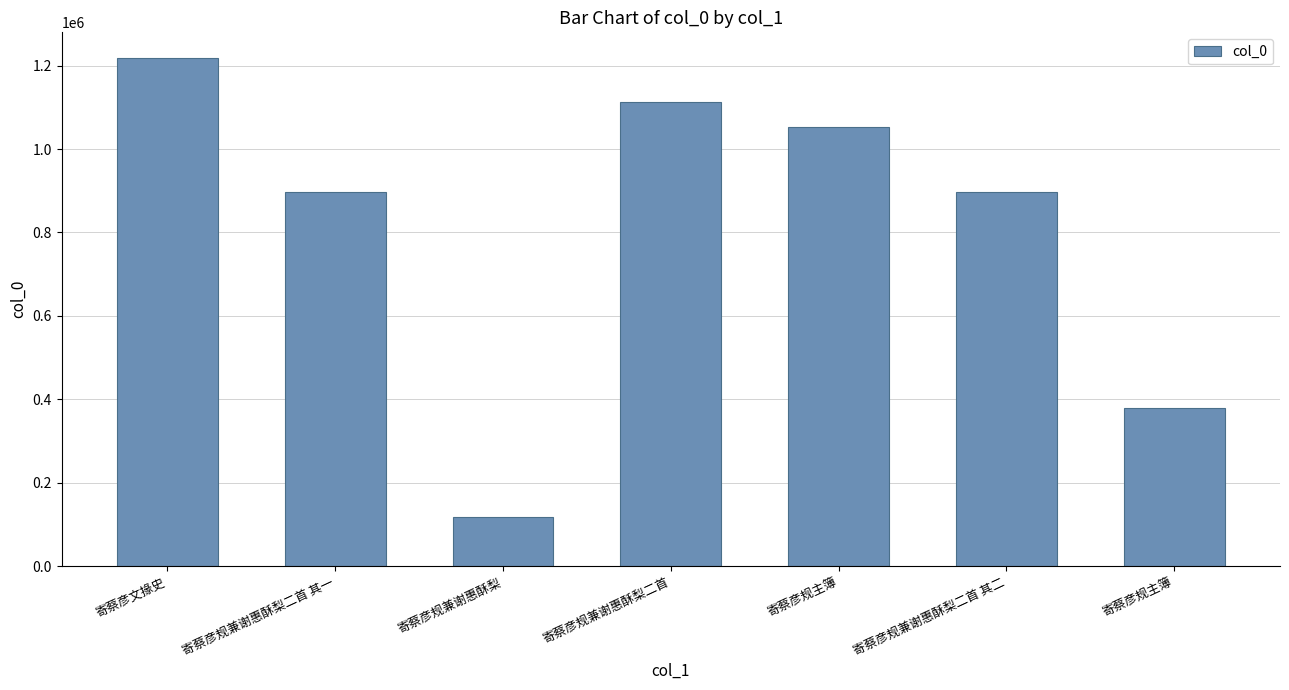

What is the difference between the second highest and minimum values?

995989